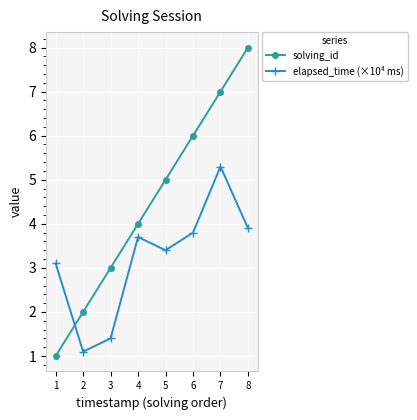

Reading left to right, list all the values displayed in this chart.

solving_id: 1=1.0	2=2.0	3=3.0	4=4.0	5=5.0	6=6.0	7=7.0	8=8.0
elapsed_time (×10⁴ ms): 1=3.1	2=1.1	3=1.4	4=3.7	5=3.4	6=3.8	7=5.3	8=3.9